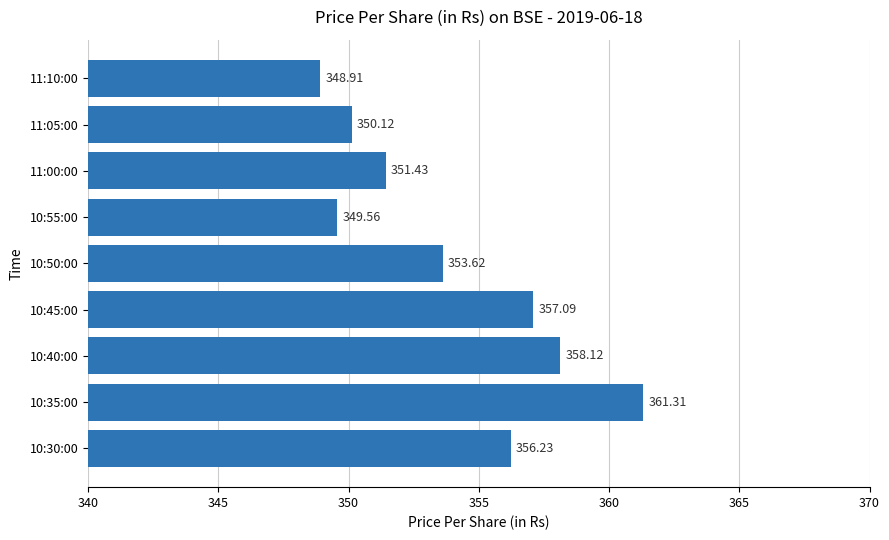

Does the chart contain stacked bars?

No